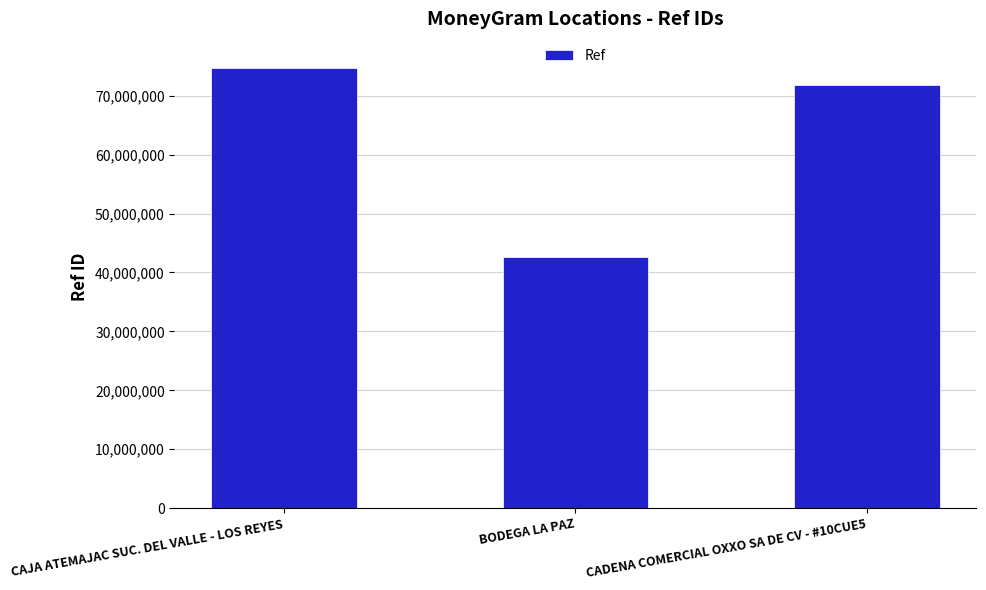

List the labels in order of value, largest first.

CAJA ATEMAJAC SUC. DEL VALLE - LOS REYES, CADENA COMERCIAL OXXO SA DE CV - #10CUE5, BODEGA LA PAZ